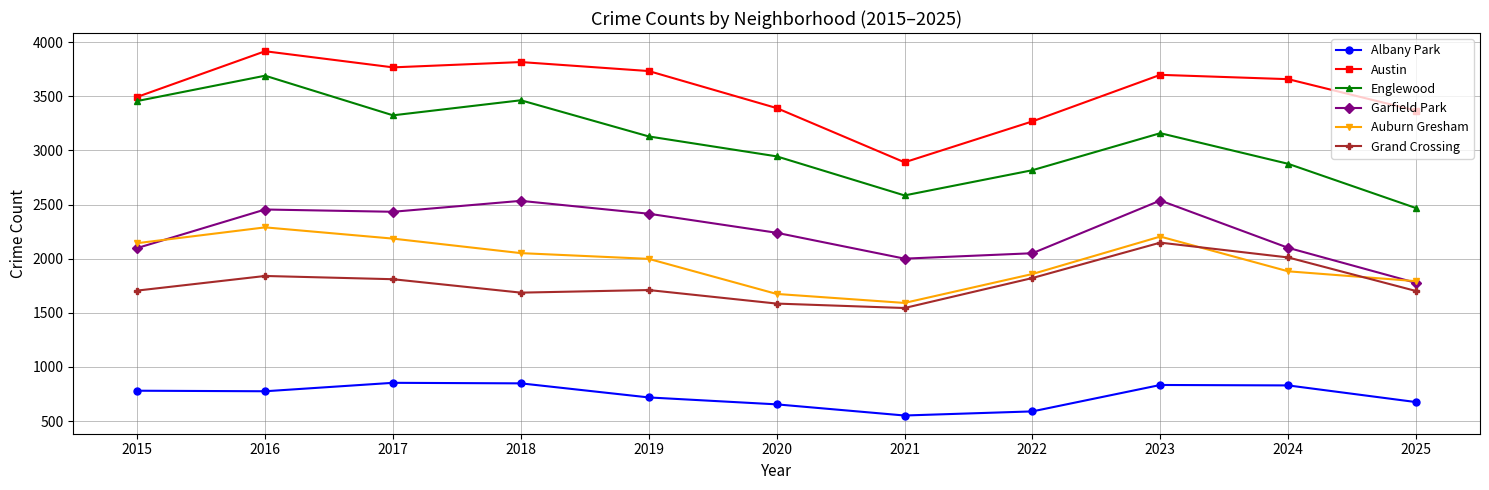

How many data points in Englewood are less than 3129?

5